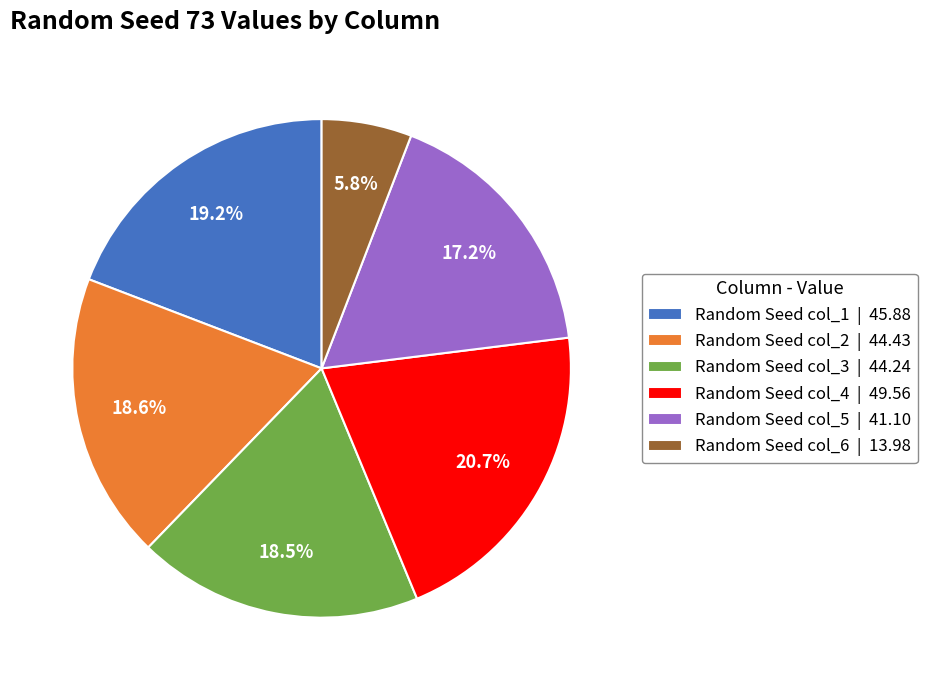

What is the ratio of the value at Random Seed col_2 | 44.43 to the value at Random Seed col_1 | 45.88?

1.0